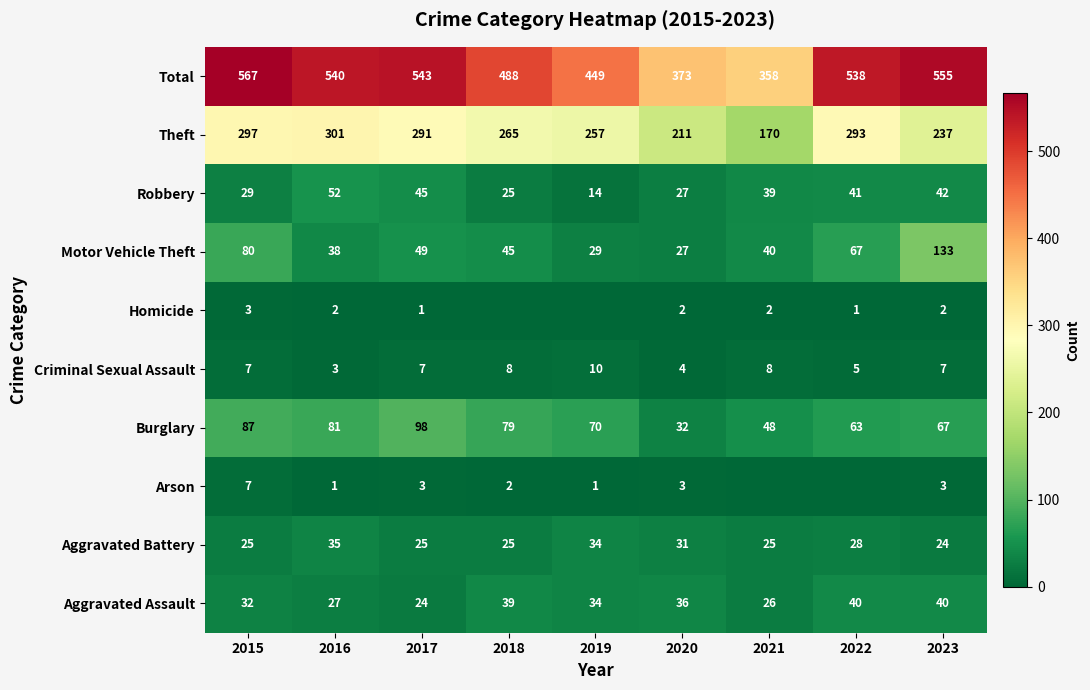

True or false: Arson has a value of 2 at 2016.

False